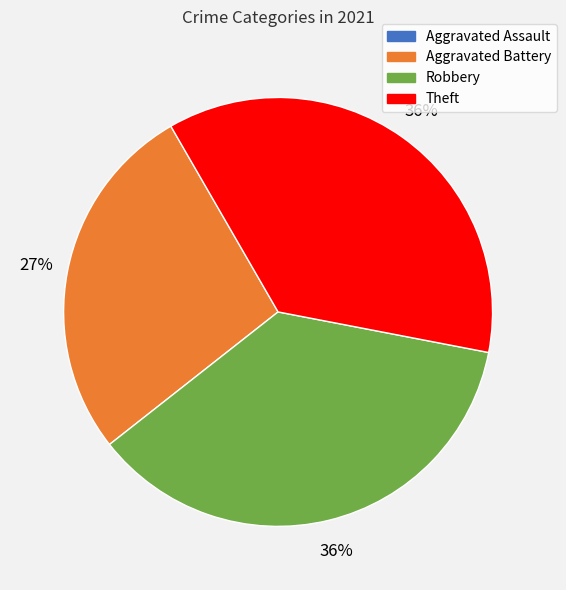

To the nearest percent, what is the difference between the largest and smallest slice percentages?

36%